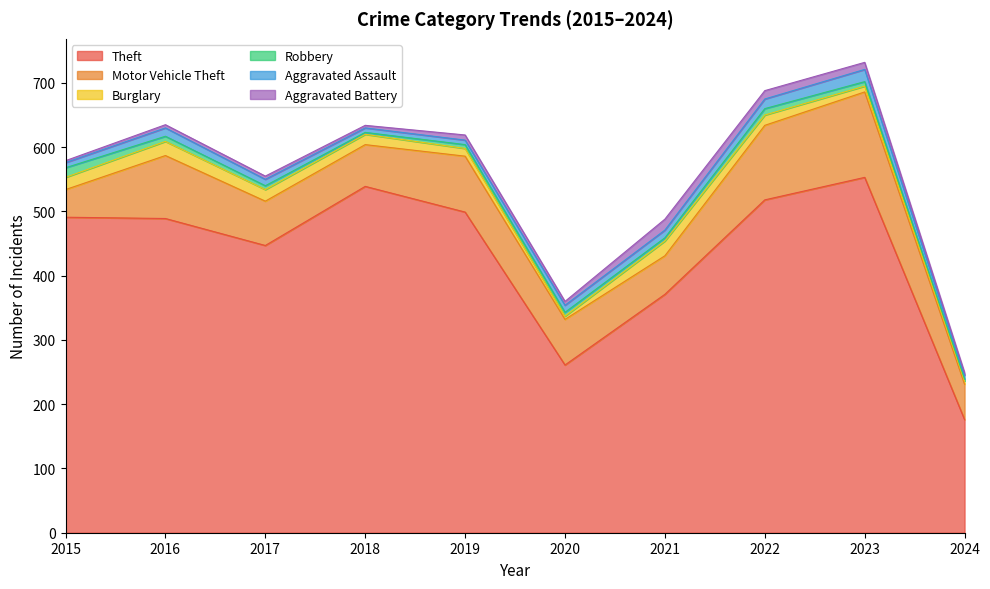

True or false: Burglary and Robbery intersect in this chart.

True